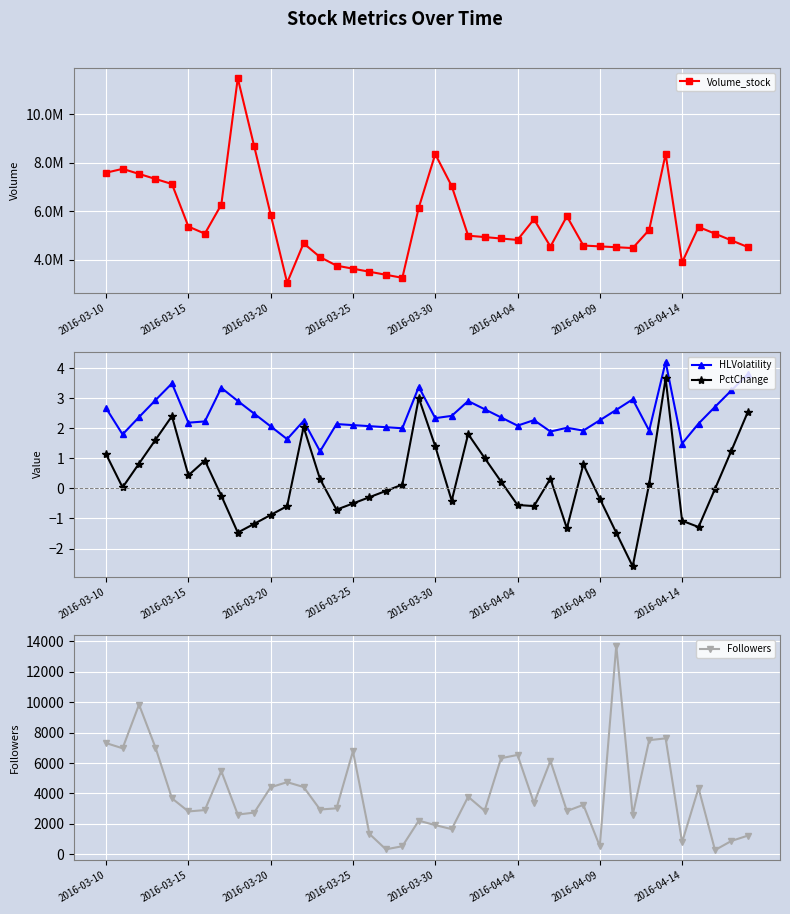

What is the lowest value of the HLVolatility series?

1.2